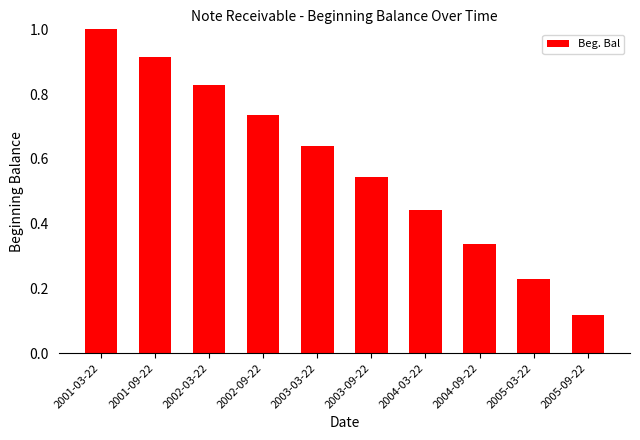

How many bars are there in total?

10